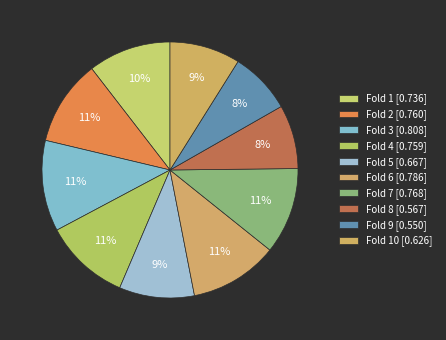

Count the number of slices in the pie.

10